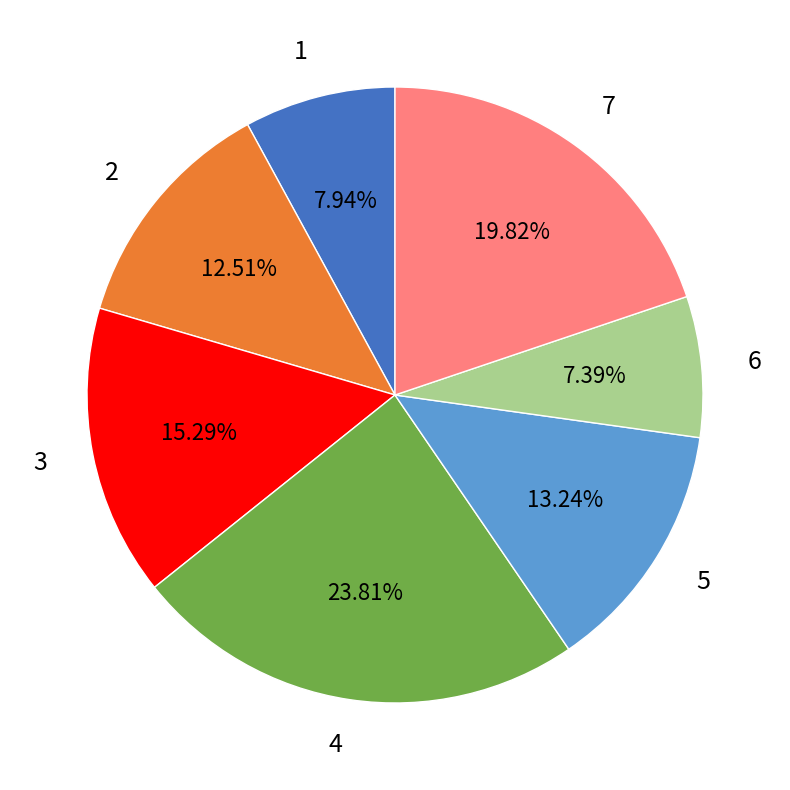

To the nearest percent, what percentage of the pie is 6?

7%